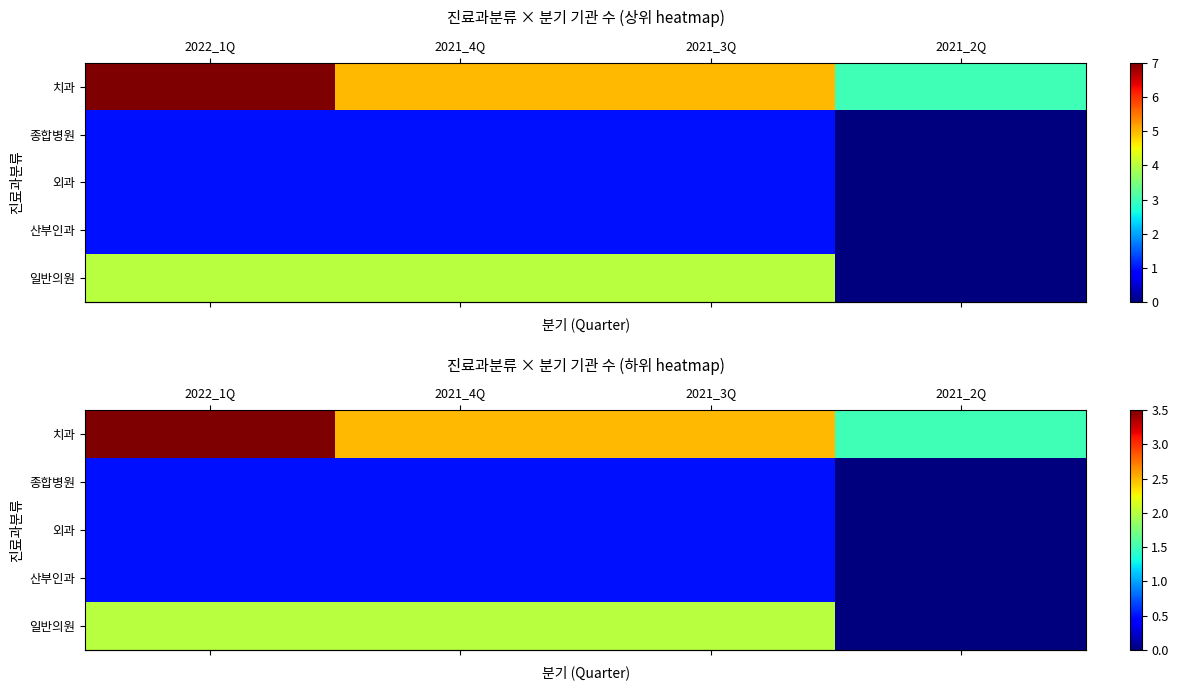

True or false: row_4 has a value of 2.0 at 2021_4Q.

True